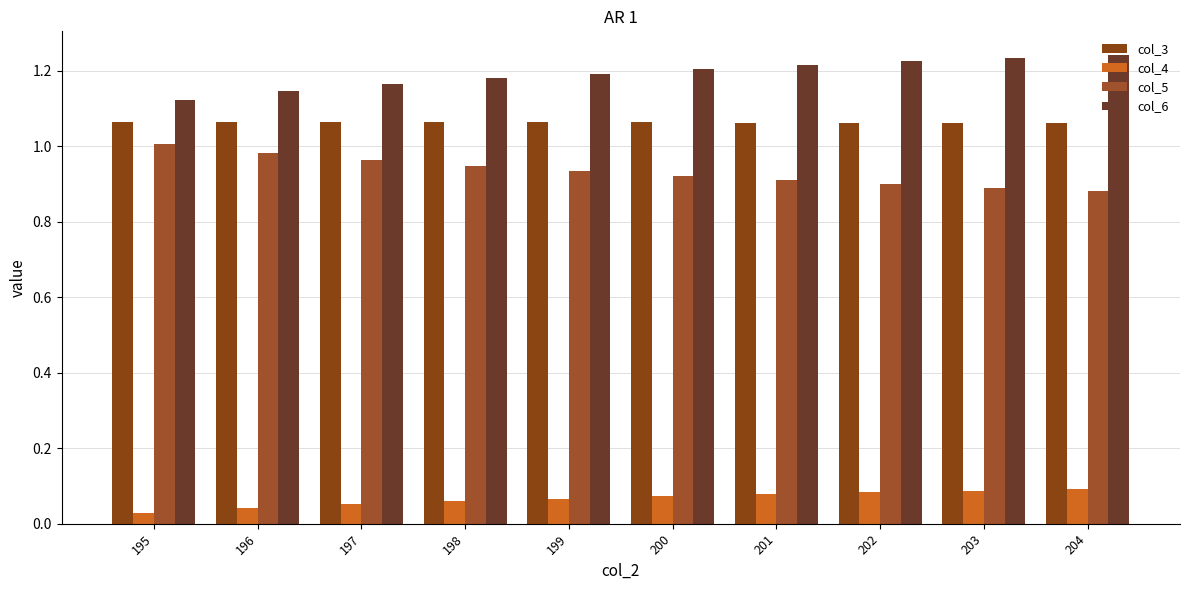

List the labels in order of col_3 value, largest first.

195, 196, 197, 198, 199, 200, 201, 202, 203, 204